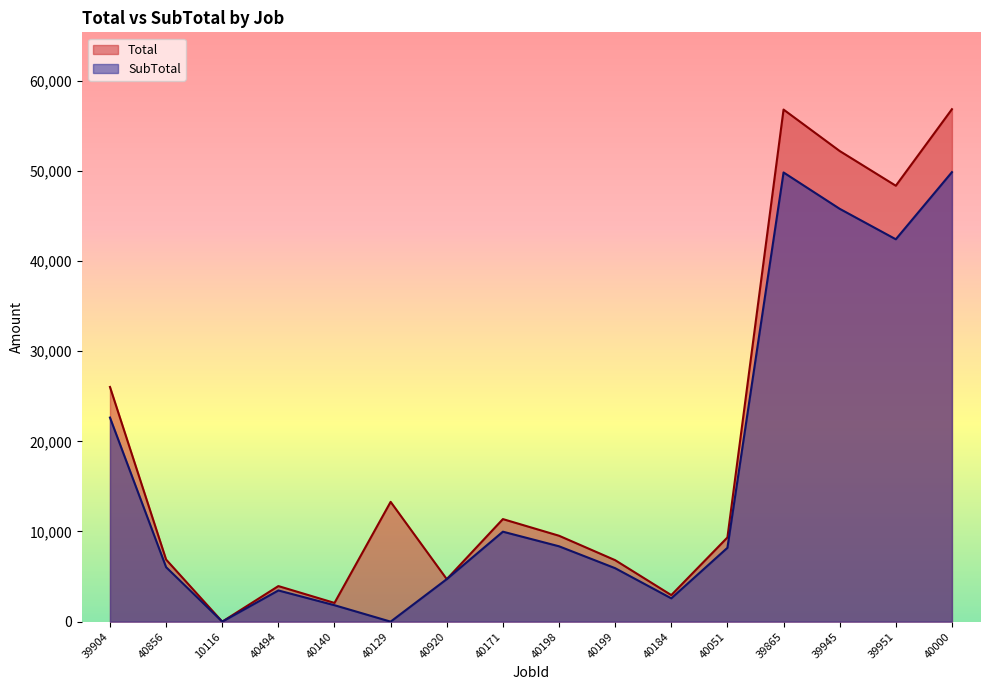

Rank the series by their average value, from highest to lowest.

Total, SubTotal